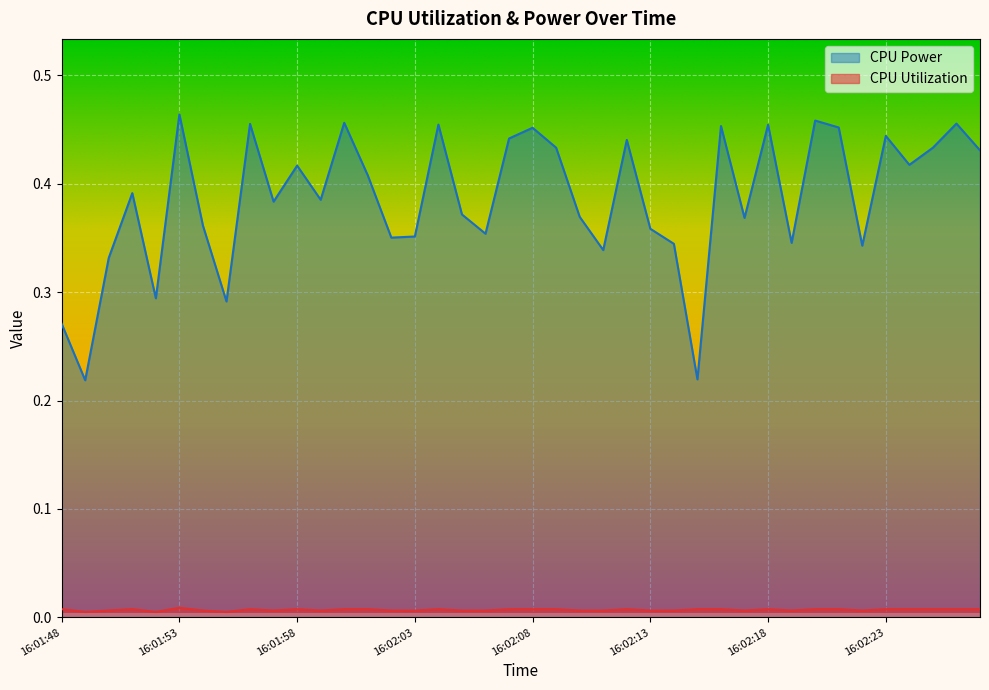

Is it true that CPU Power equals 0.5 at 16:02:17?

False